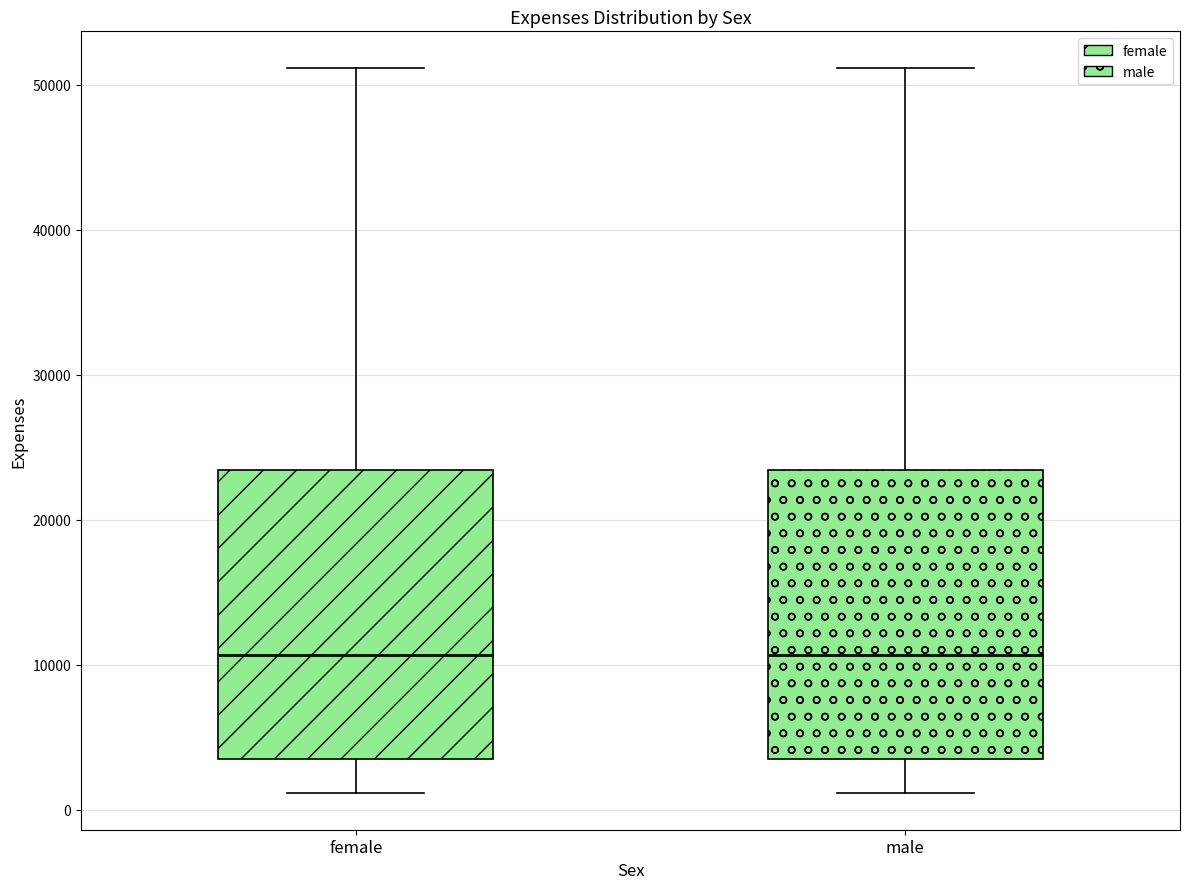

Reading left to right, read every box against the y-axis: the position of its median line, the range the box covers, and the ends of its whiskers. The values are not printed on the chart, so give them approximately, as read against the axis.

female: median 11000, box 4000 to 23000, whiskers 1000 to 51000
male: median 11000, box 4000 to 23000, whiskers 1000 to 51000